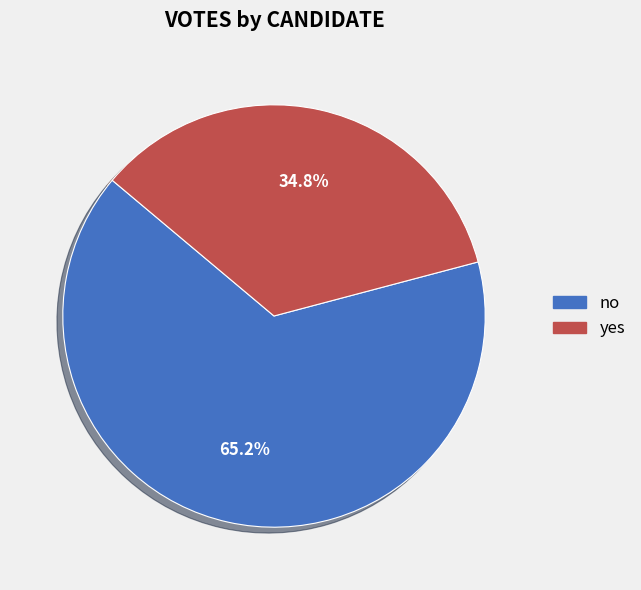

The yes slice represents 42% of the pie. True or false?

False